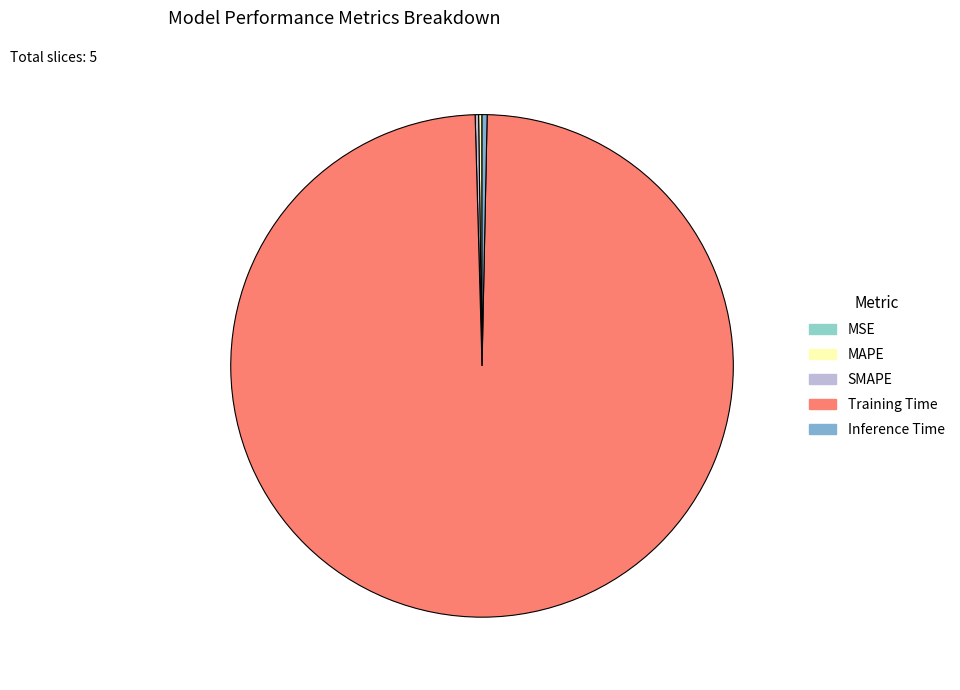

Rank the categories by value from highest to lowest.

Training Time, Inference Time, SMAPE, MAPE, MSE